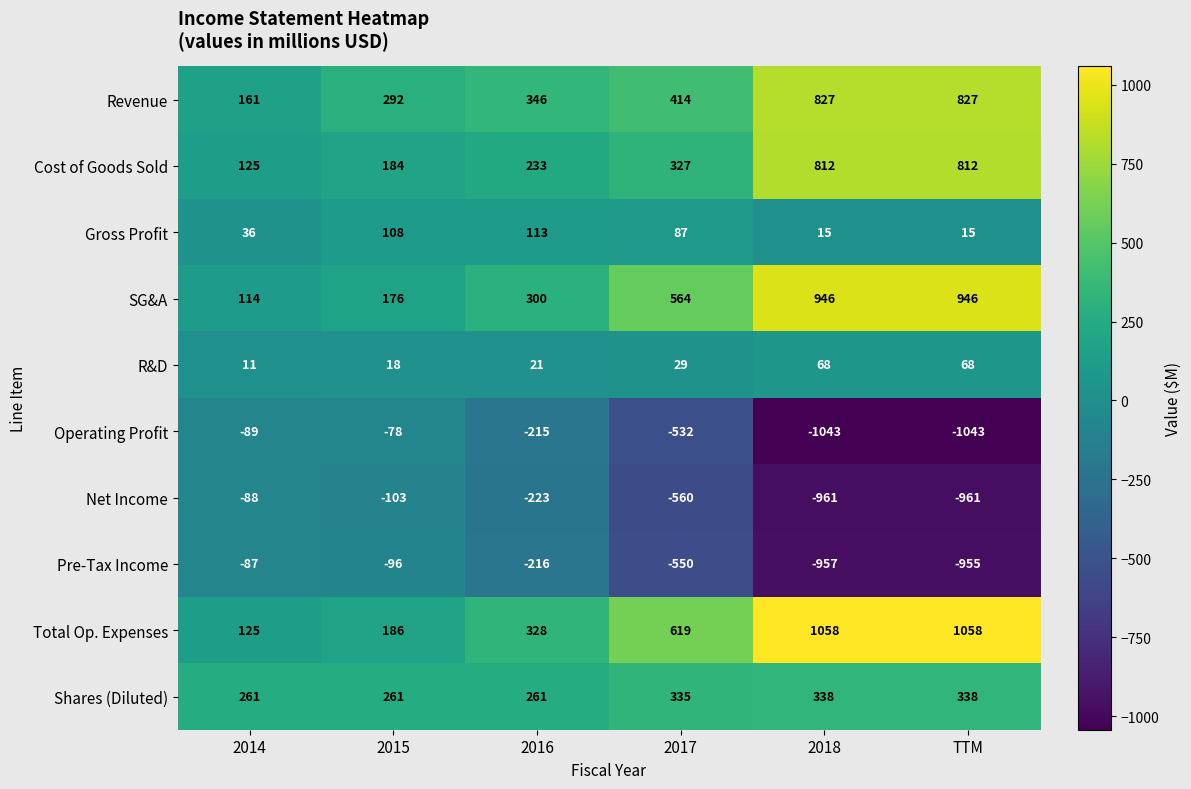

What is the sum of the Pre-Tax Income values at 2017 and 2018?

-1507